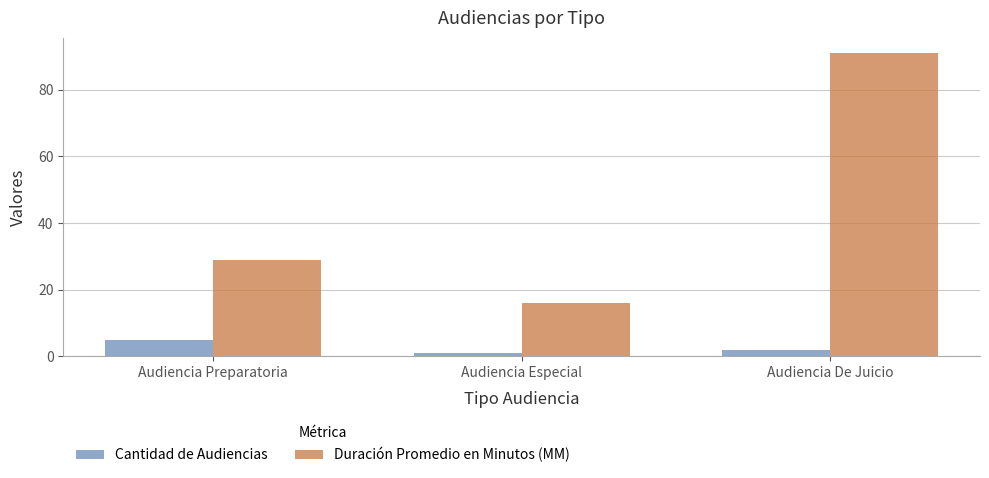

What is the sum of the Cantidad de Audiencias values at Audiencia Especial and Audiencia De Juicio?

3